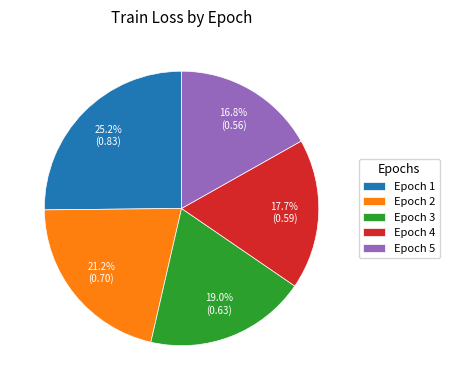

What percentage is the Epoch 5 slice, to the nearest percent?

17%